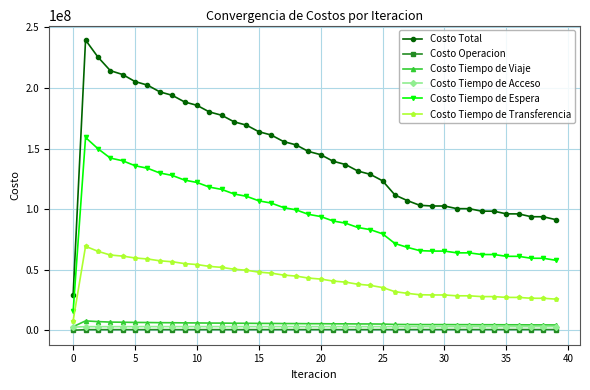

Which series has the widest spread of values?

Costo Total